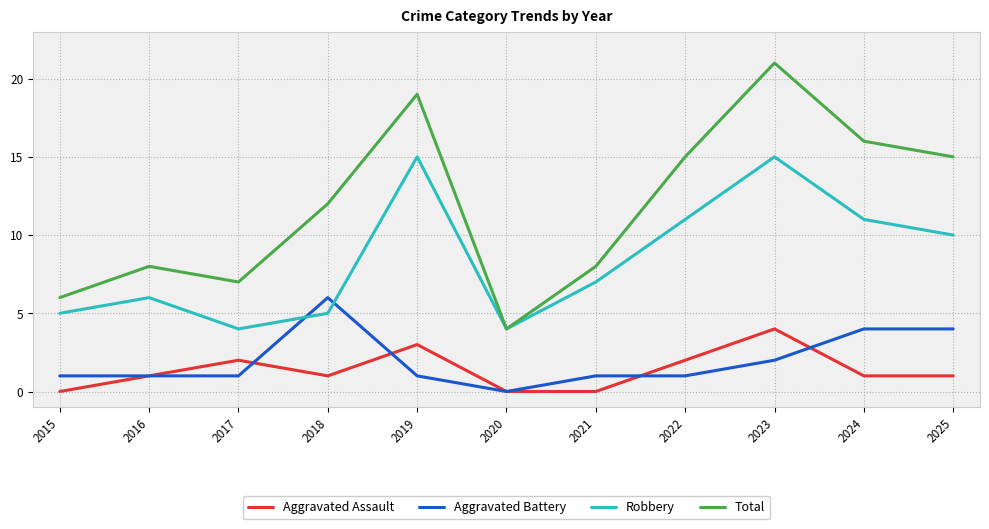

True or false: Aggravated Assault has a value of 0 at 2021.

True